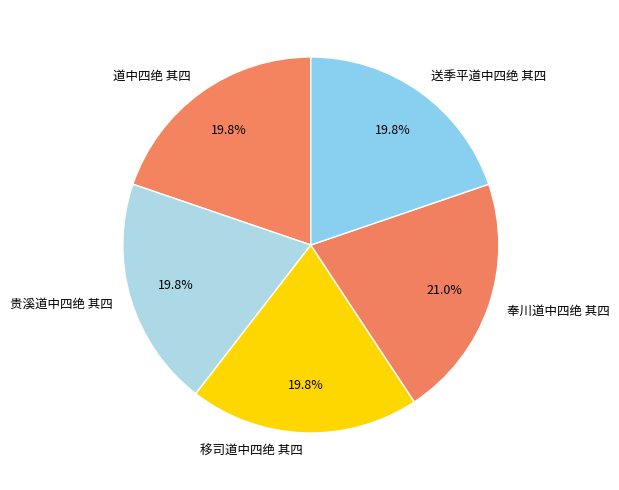

The 送季平道中四绝 其四 slice represents 9% of the pie. True or false?

False